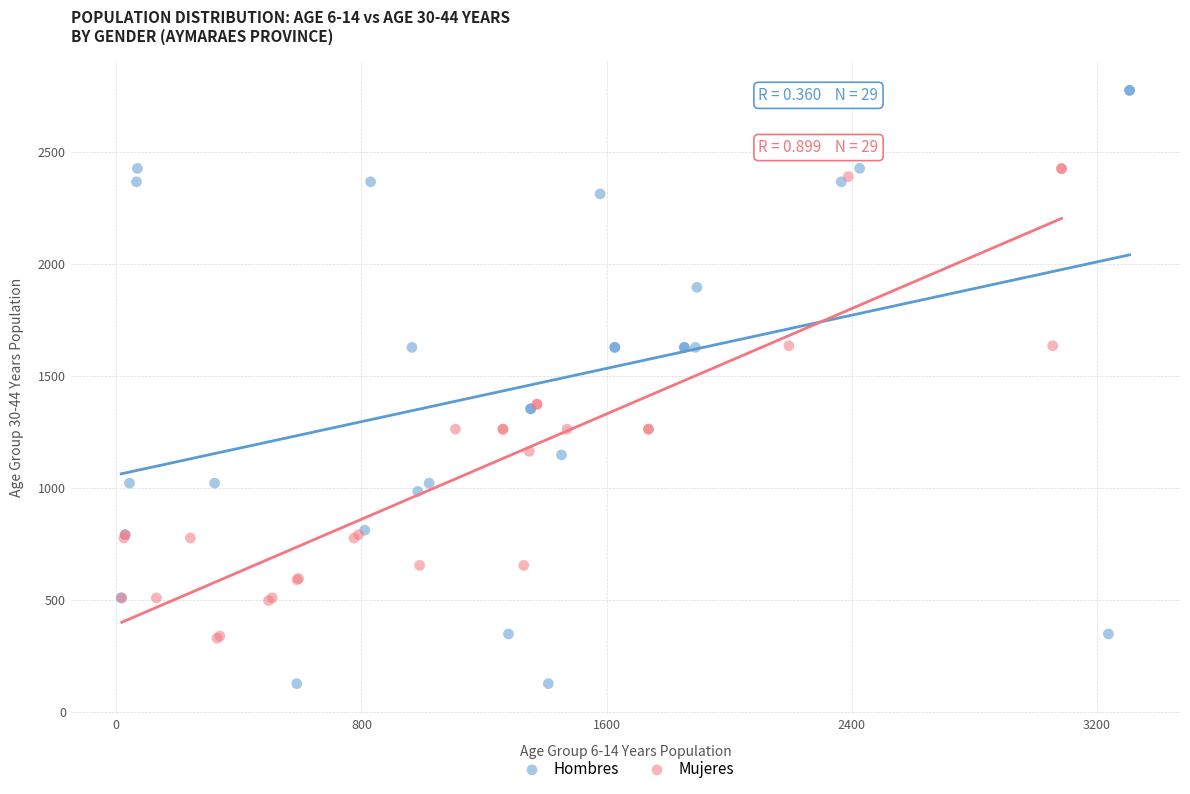

Which series has the largest Y range (max minus min)?

Hombres